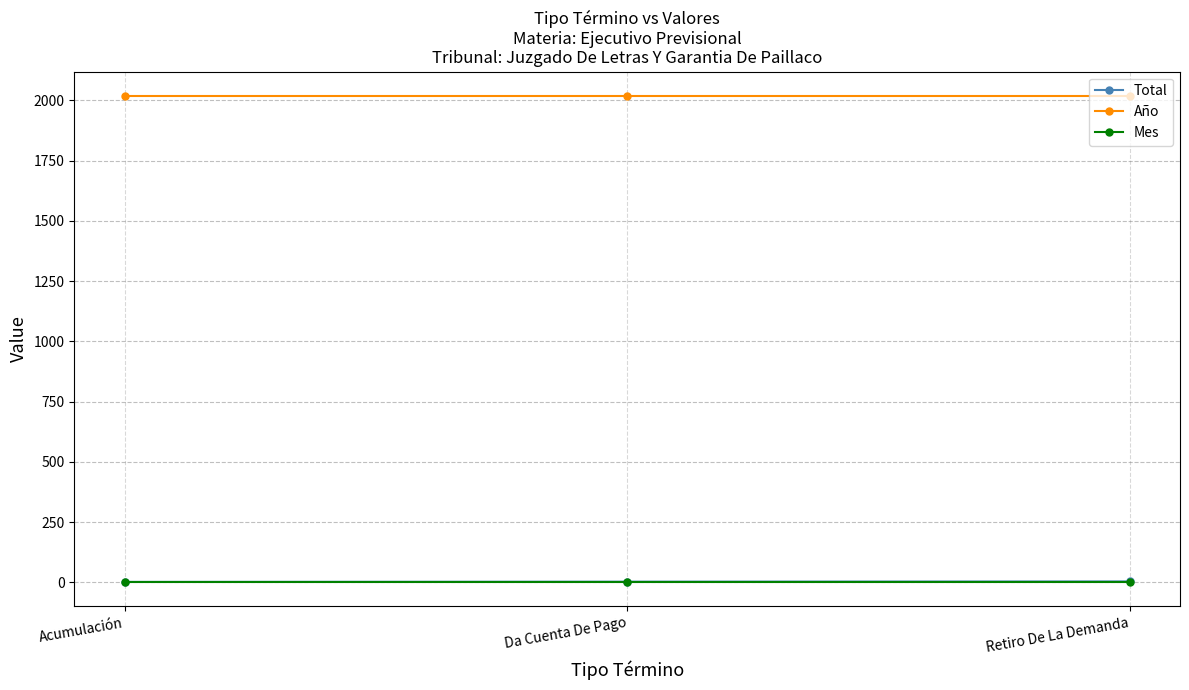

What is the value of the Año point at the 3rd from the left?

2018